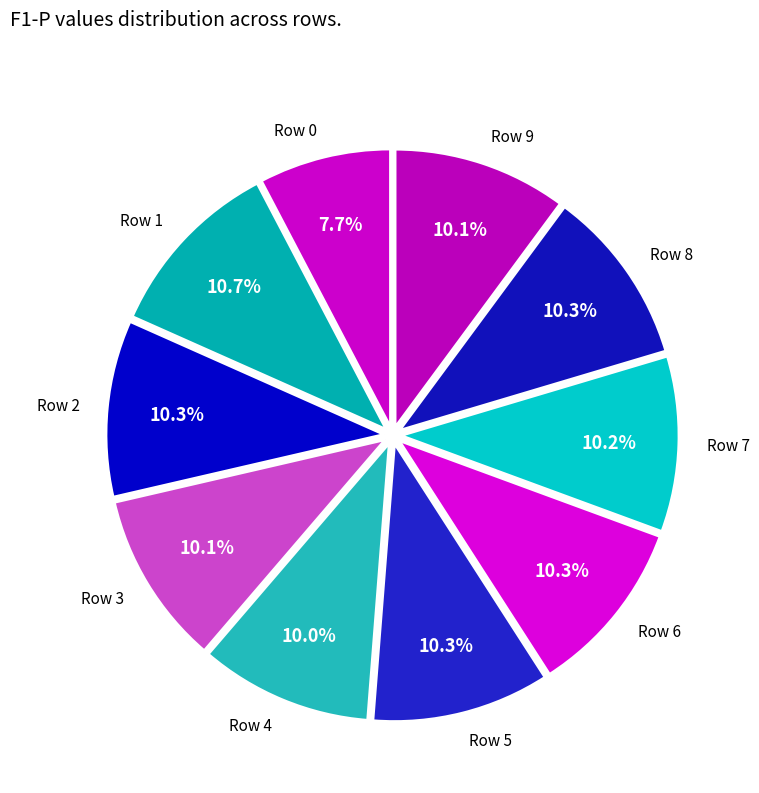

Is there any slice that represents more than half of the pie?

No